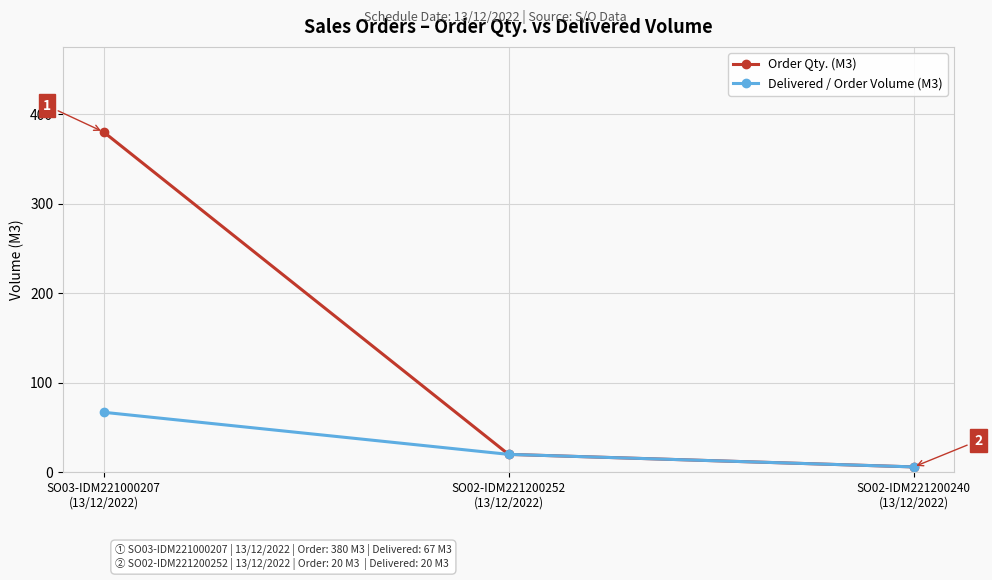

Which category has the highest value in the Delivered / Order Volume (M3) series?

SO03-IDM221000207
(13/12/2022)